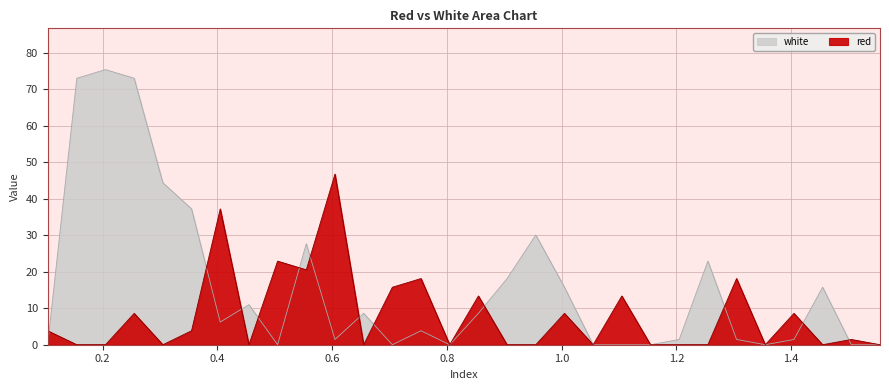

Is it true that red equals 32.4 at 1.305?

False